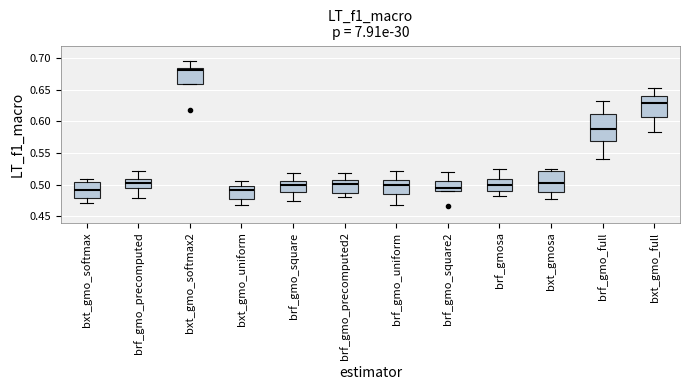

Where is the upper edge of the box for bxt_gmo_softmax2 on the y-axis? The values are not printed on the chart, so give them approximately, as read against the axis.

0.685